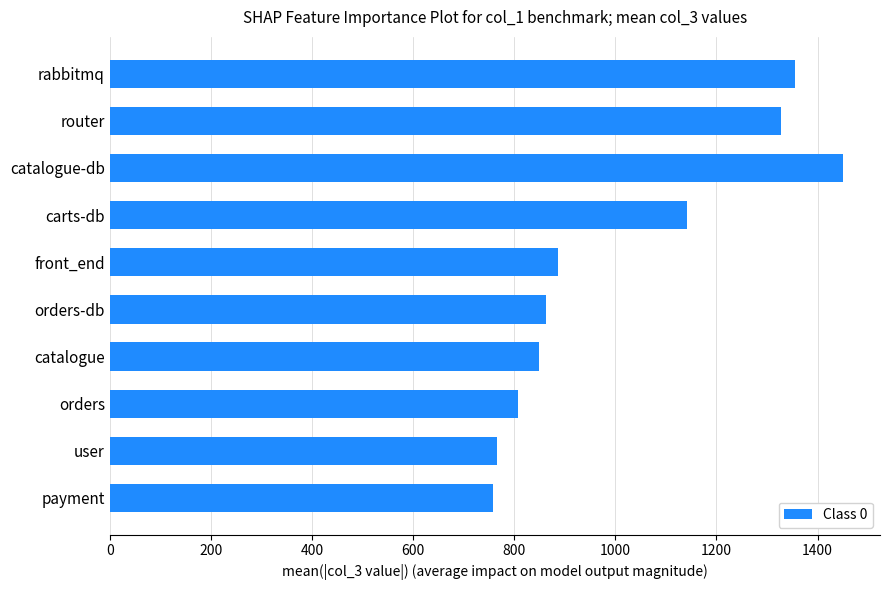

Which has a higher value, payment or router?

router